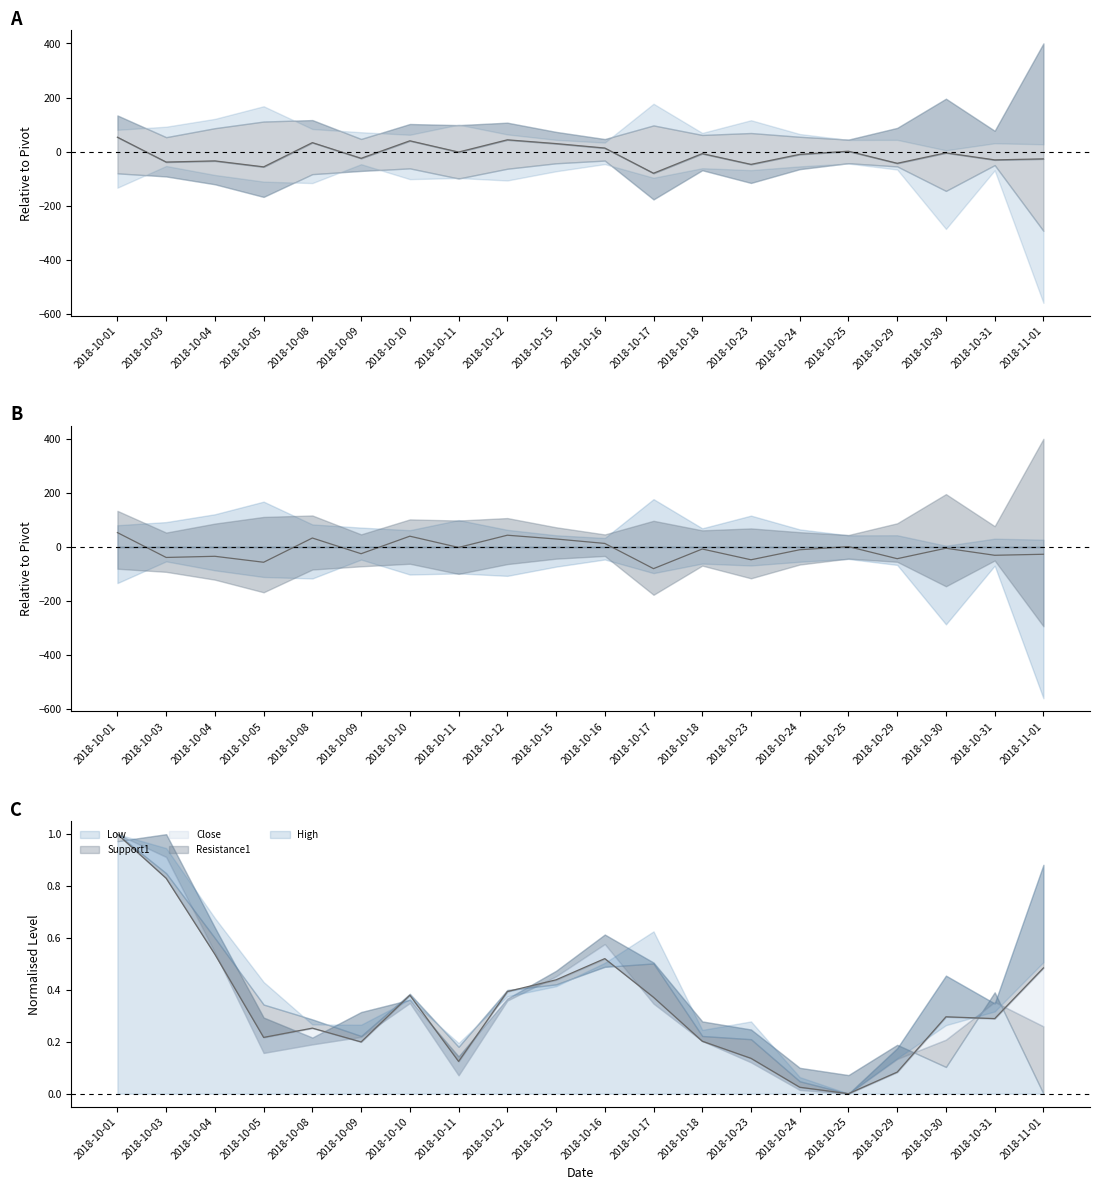

Between 2018-10-12 and 2018-10-30, which is larger?

2018-10-12